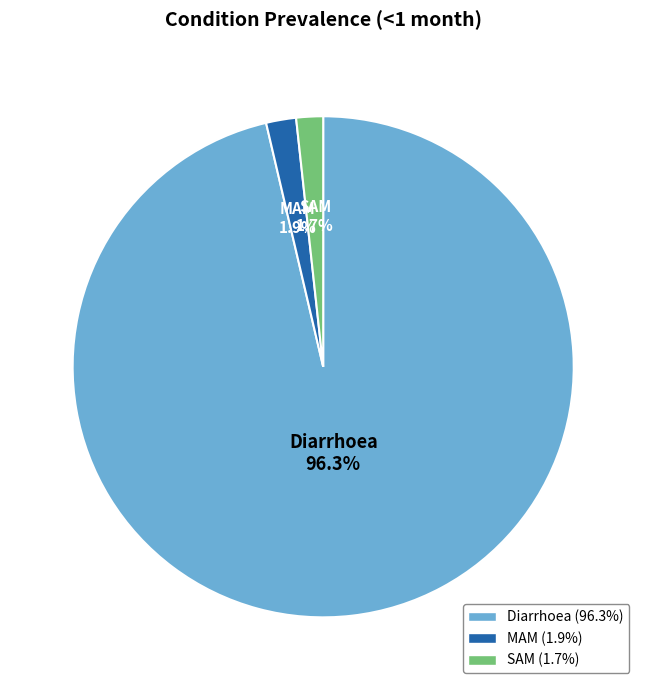

The SAM slice represents 2% of the pie. True or false?

True